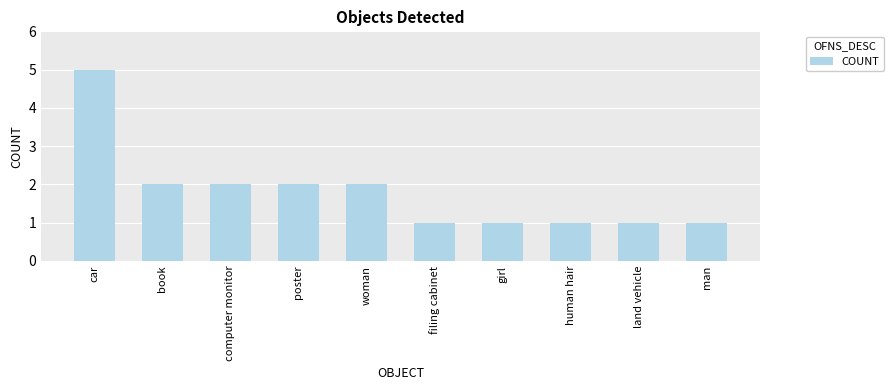

What is the average value?

2